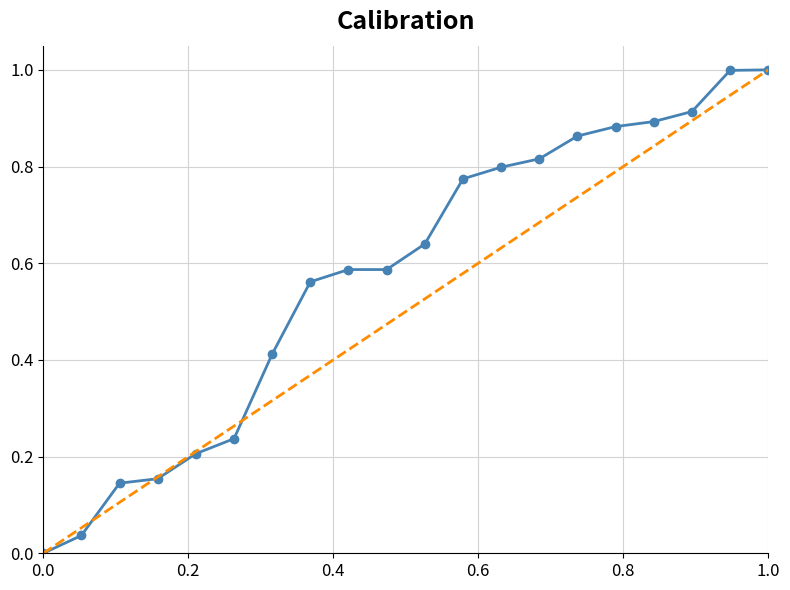

True or false: there are more than 1 points higher than both neighbors.

False